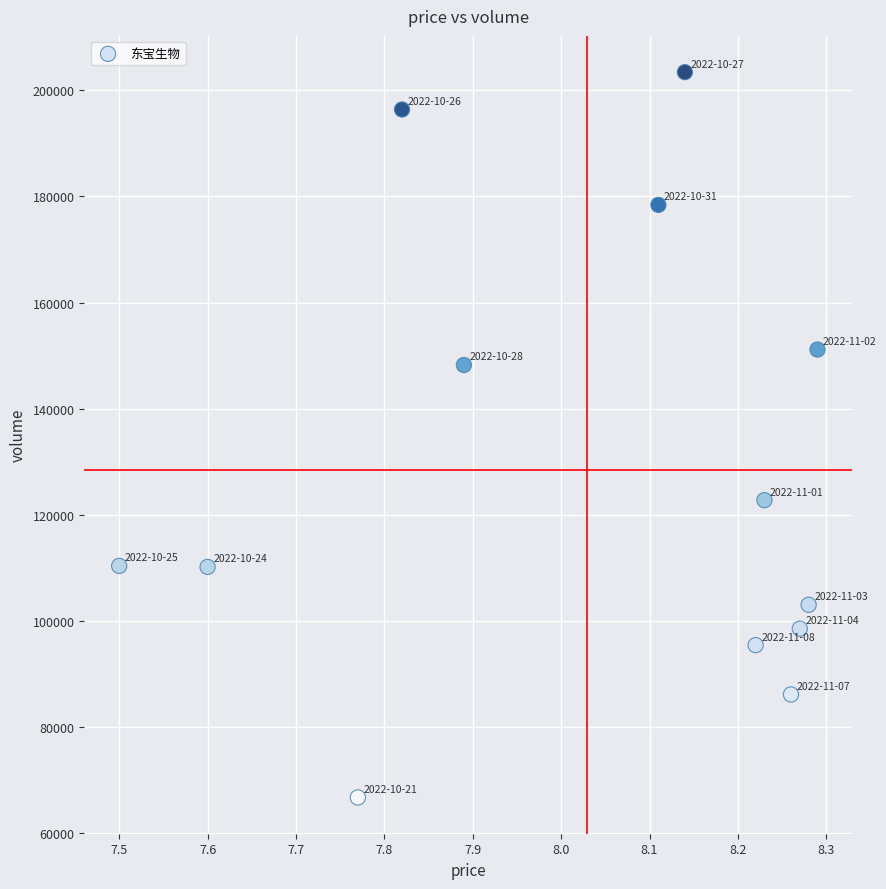

What is the range of Y values (max minus min)?

136629